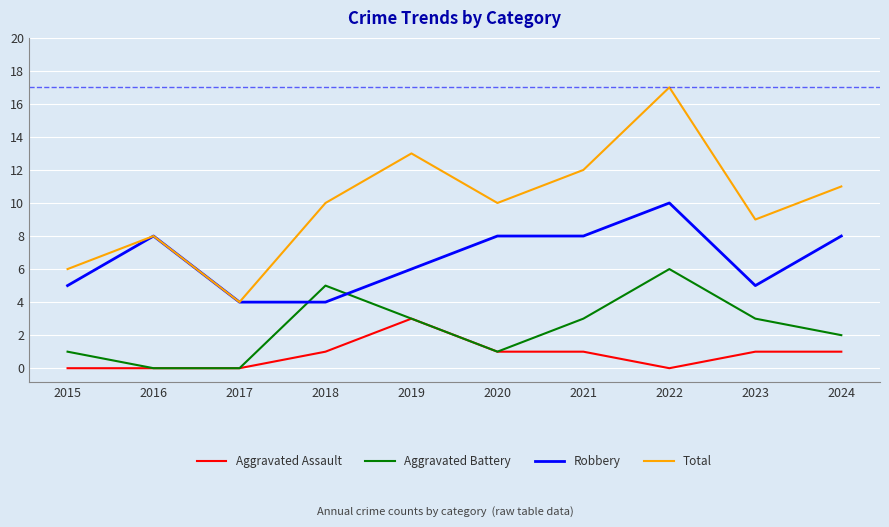

The value of Total at 2022 is 17. True or false?

True